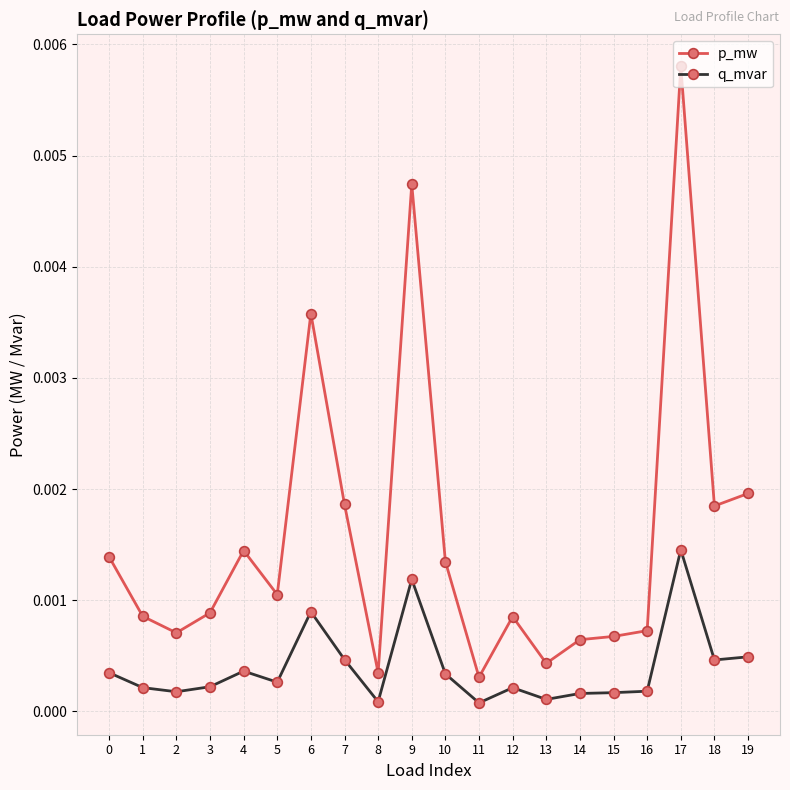

True or false: q_mvar and p_mw intersect in this chart.

False